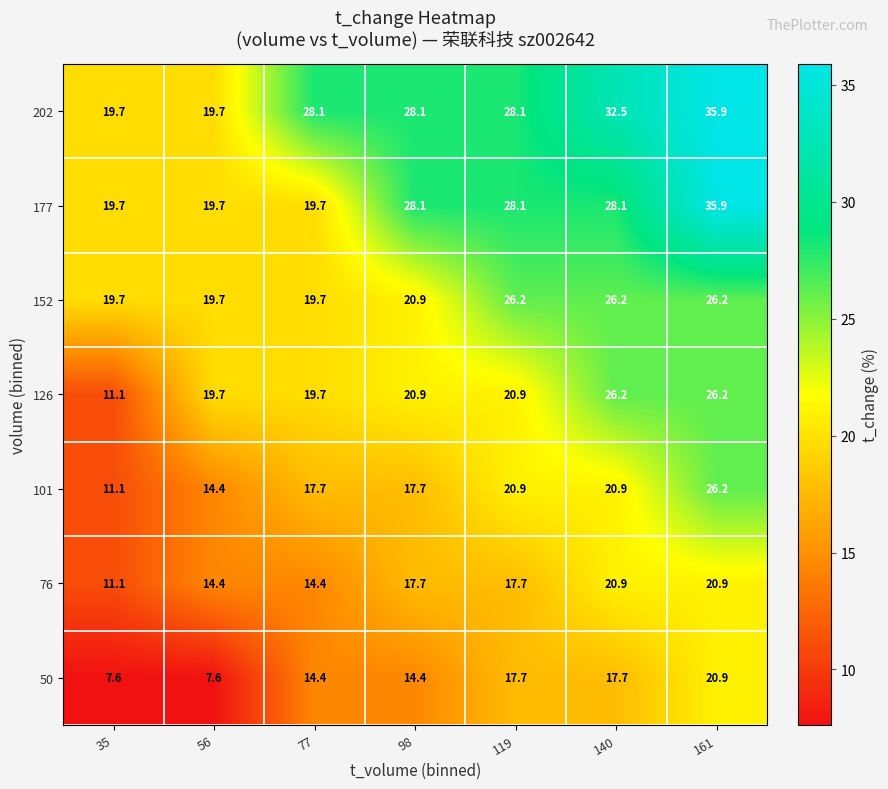

Which category has the lowest value in the 126 series?

35